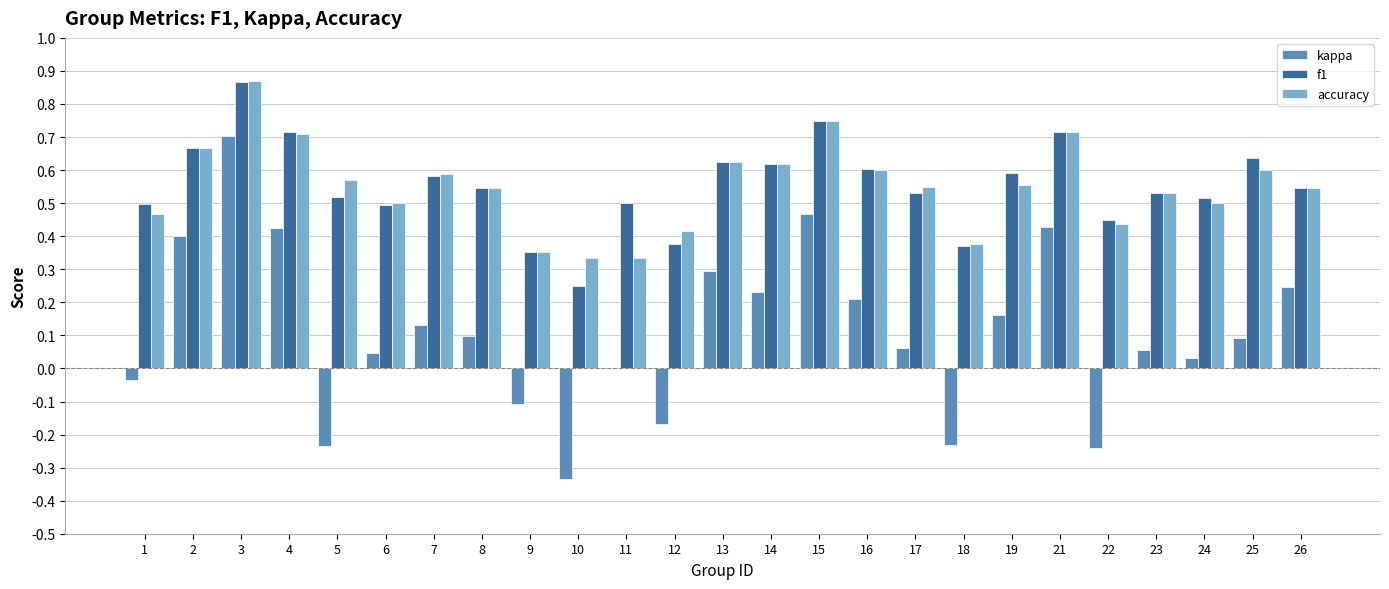

How many groups of bars are there?

25